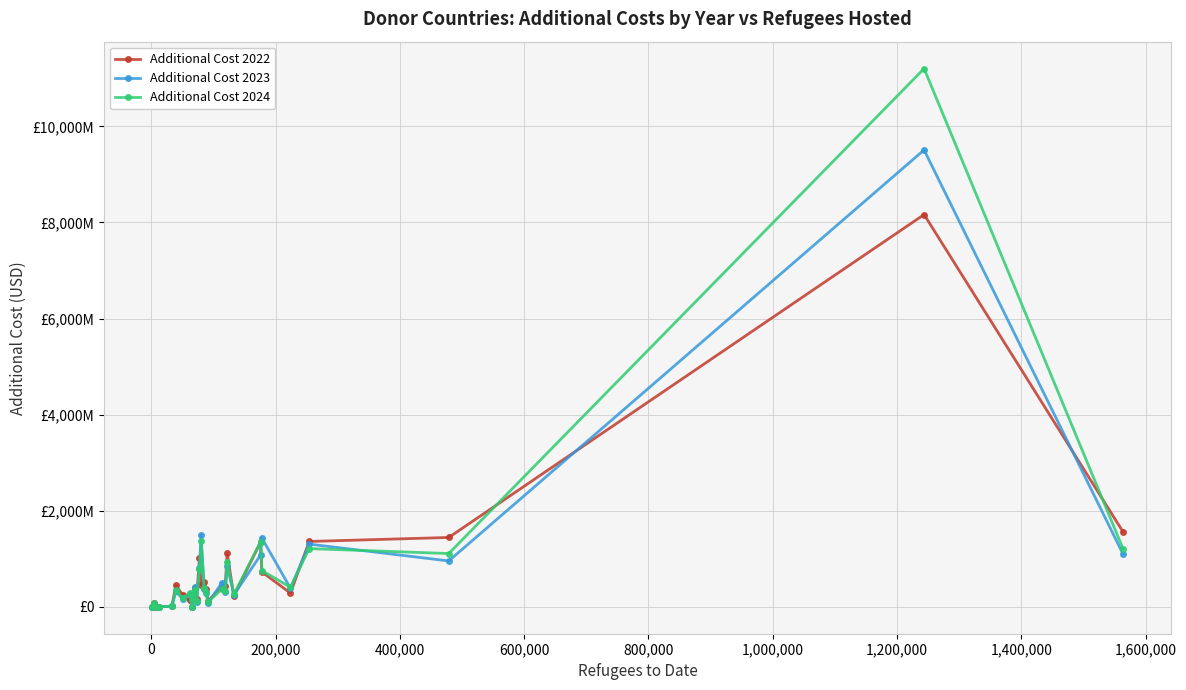

Which series ends up on top after the final intersection of Additional Cost 2024 and Additional Cost 2023?

Additional Cost 2024